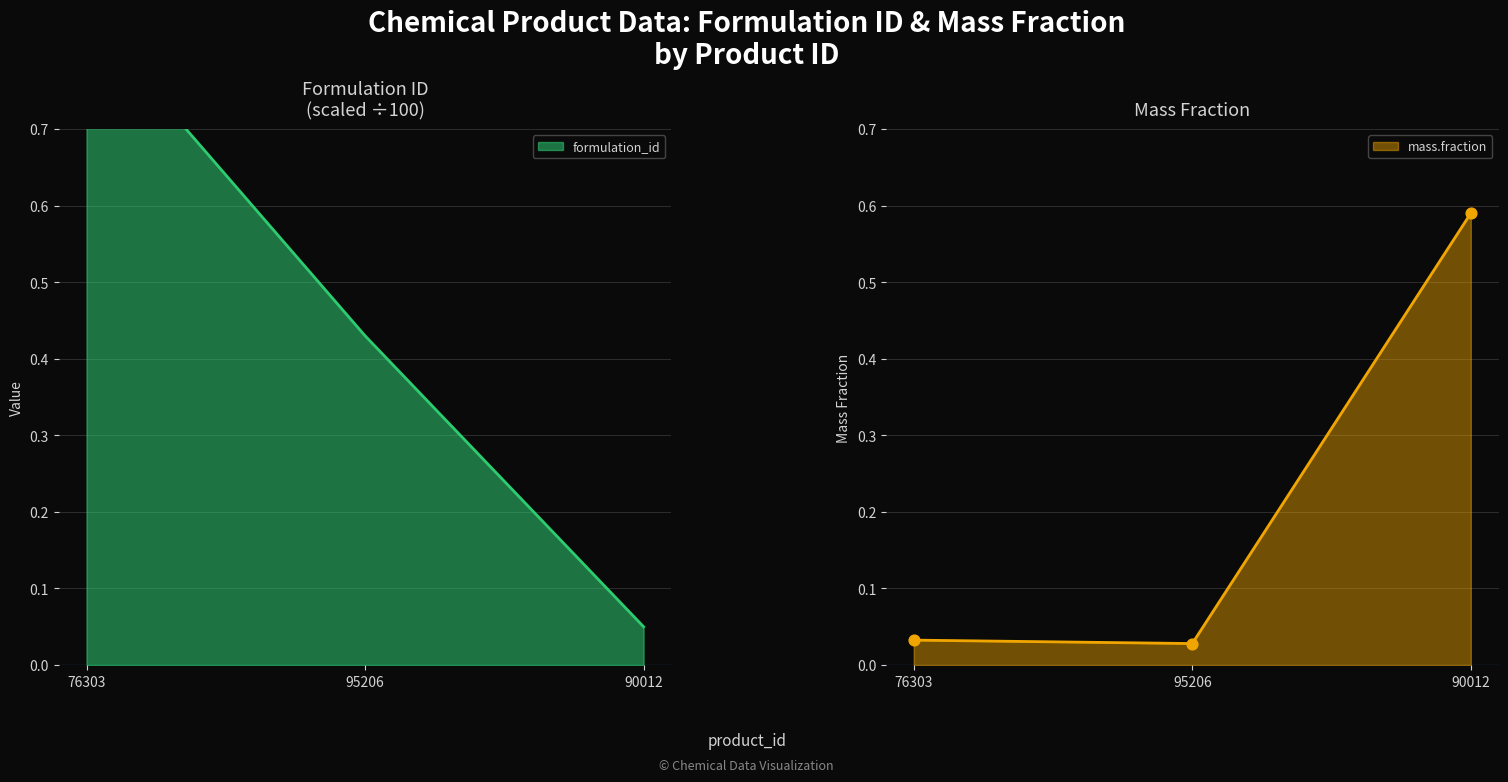

Is the value of mass.fraction at 95206 greater than the value of formulation_id at 90012?

No